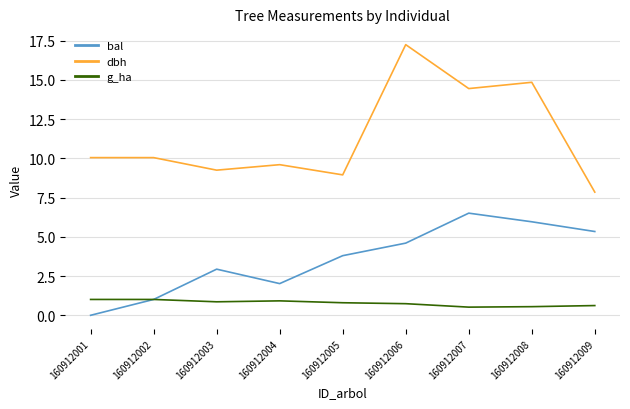

What is the total value across all series at 160912001?

11.1